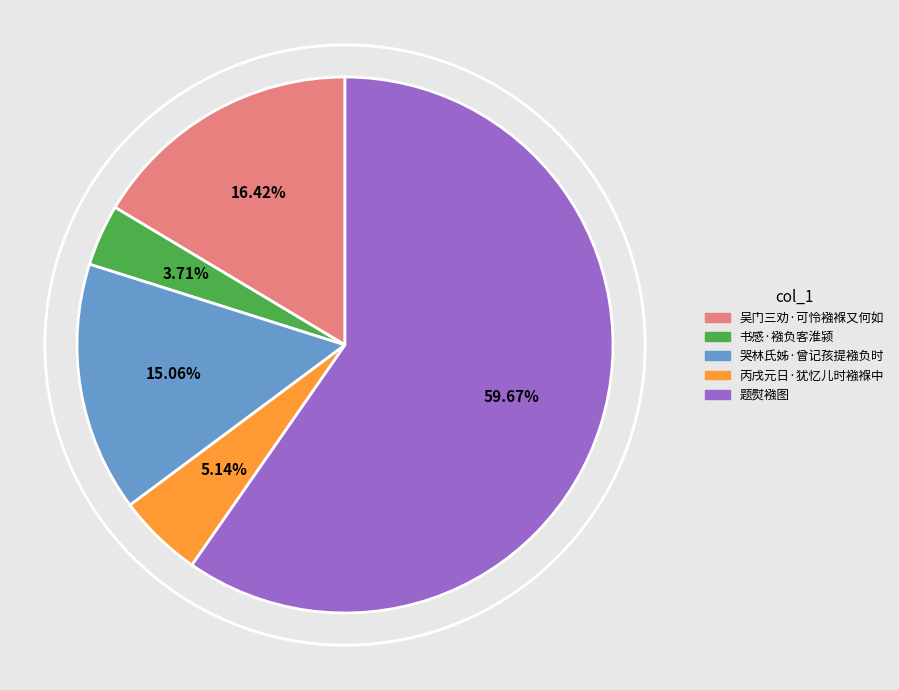

What is the ratio of the value at 题熨襁图 to the value at 哭林氏姊·曾记孩提襁负时?

4.0